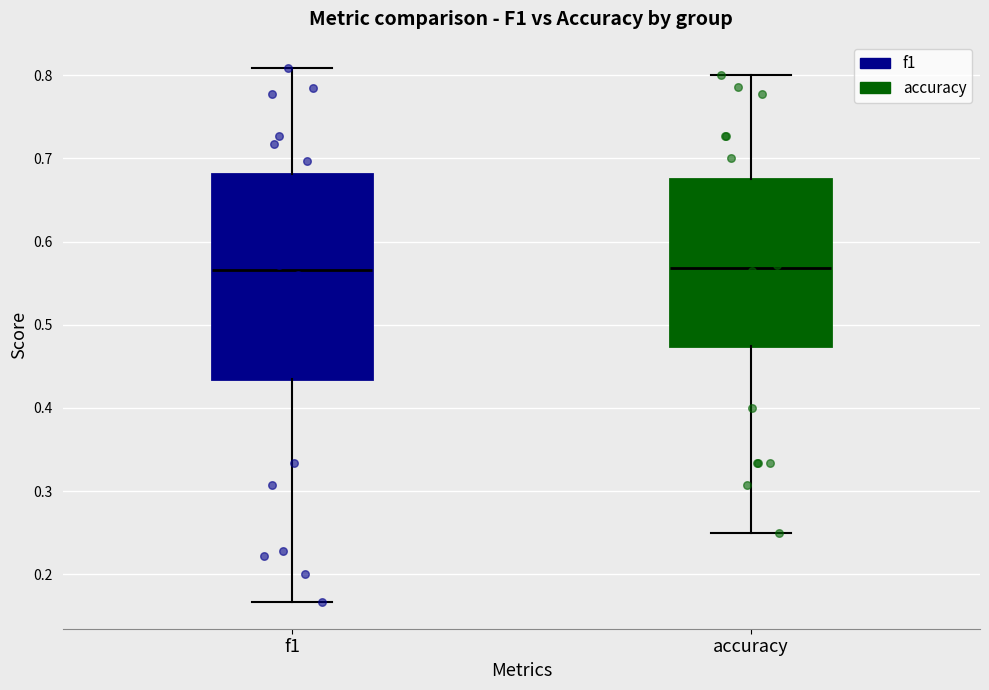

Reading left to right, read every box against the y-axis: the position of its median line, the range the box covers, and the ends of its whiskers. The values are not printed on the chart, so give them approximately, as read against the axis.

f1: median 0.57, box 0.43 to 0.68, whiskers 0.17 to 0.81
accuracy: median 0.57, box 0.48 to 0.68, whiskers 0.25 to 0.80